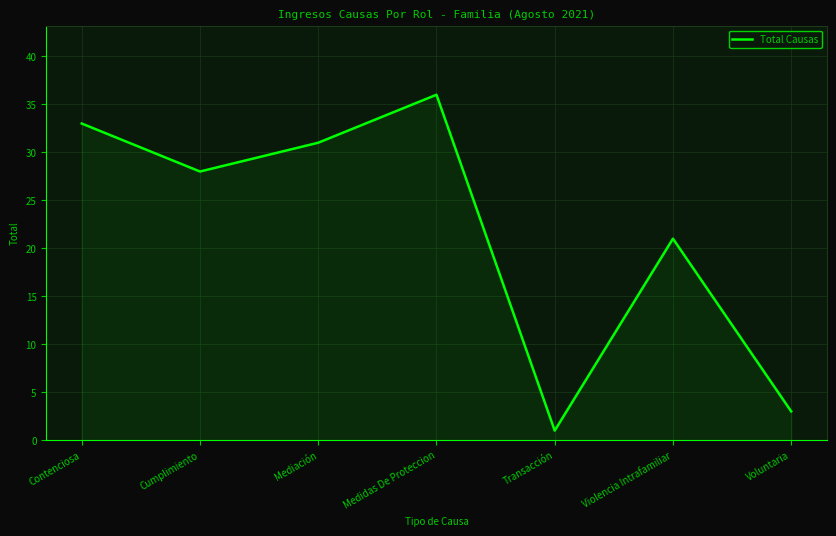

At which category does the data reach its first local valley?

Cumplimiento